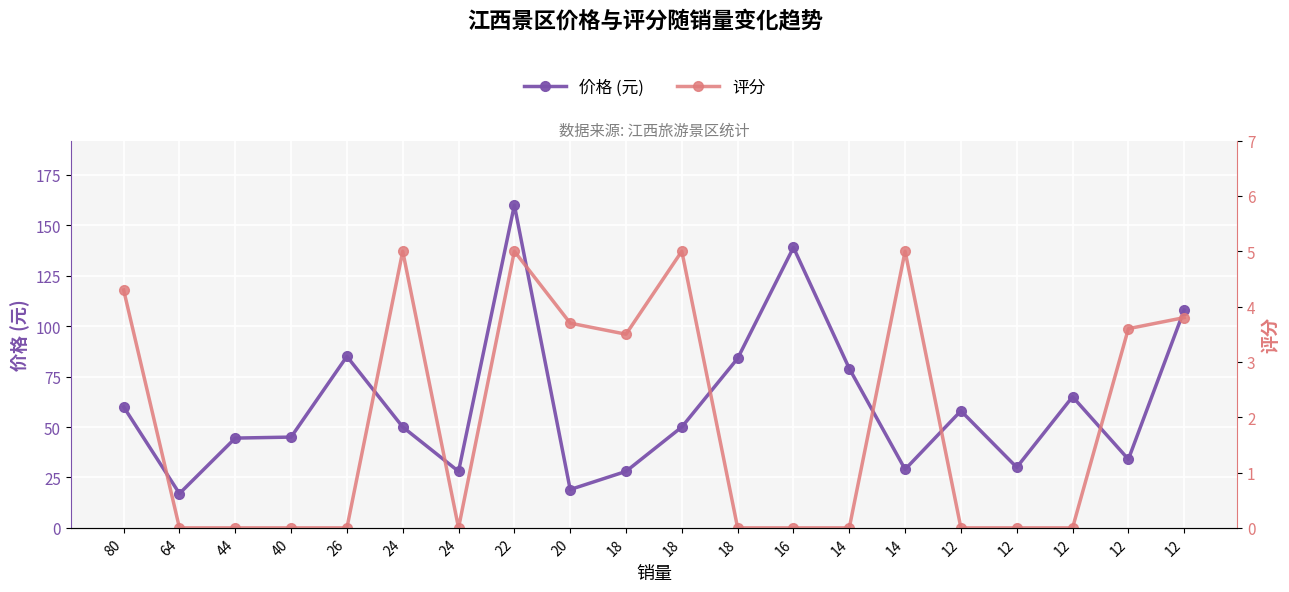

What value does the 价格 series have at 40?

45.0